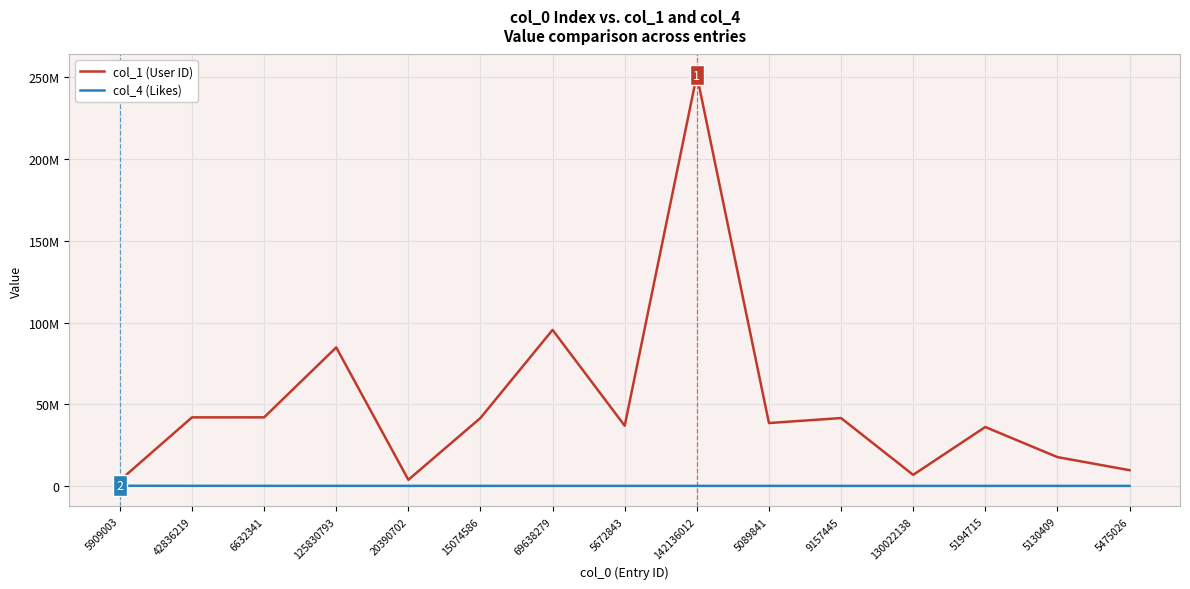

Reading left to right, list all the values displayed in this chart.

col_1 (User ID): 5909003=3367996	42836219=41958025	6632341=41965951	125830793=84770930	20390702=3734537	15074586=41578777	69638279=95495023	5672843=36834996	142136012=251509601	5089841=38486576	9157445=41529333	130022138=6766544	5194715=36048653	5130409=17630683	5475026=9629995
col_4 (Likes): 5909003=95409	42836219=49968	6632341=39528	125830793=35328	20390702=25227	15074586=19897	69638279=17663	5672843=16034	142136012=14498	5089841=14081	9157445=10263	130022138=7418	5194715=6997	5130409=6089	5475026=5959